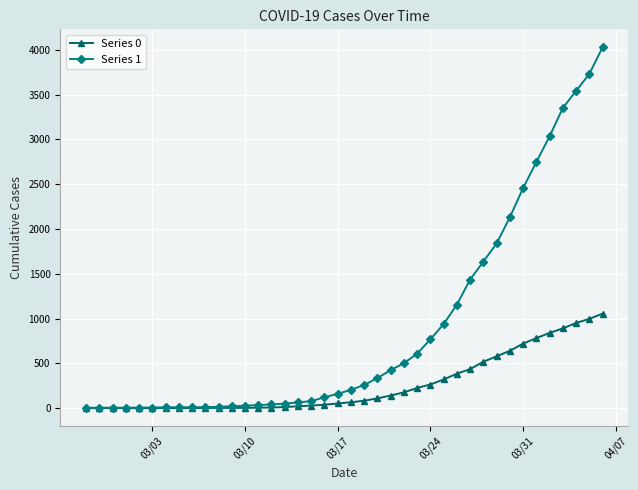

What is the difference between the maximum and second lowest values in the Series 0 series?

1054